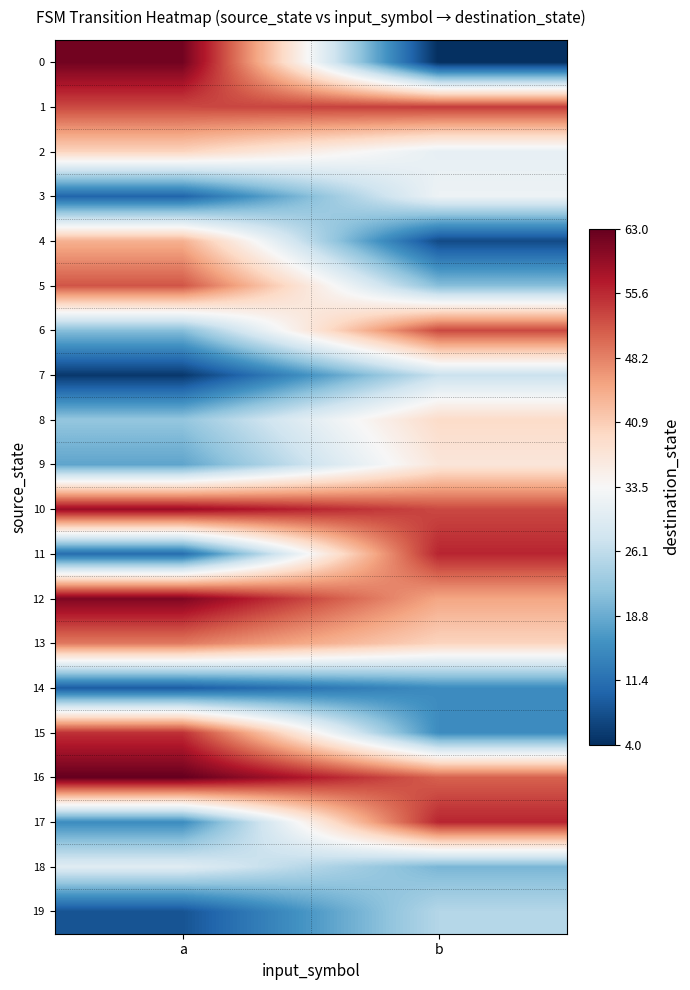

Reading left to right, what are all the values shown in this chart?

0: a=62	b=4
1: a=53	b=54
2: a=40	b=31
3: a=10	b=32
4: a=44	b=7
5: a=52	b=21
6: a=21	b=53
7: a=5	b=27
8: a=22	b=39
9: a=18	b=37
10: a=59	b=53
11: a=11	b=56
12: a=61	b=45
13: a=49	b=40
14: a=9	b=15
15: a=55	b=15
16: a=63	b=51
17: a=15	b=56
18: a=30	b=20
19: a=8	b=25